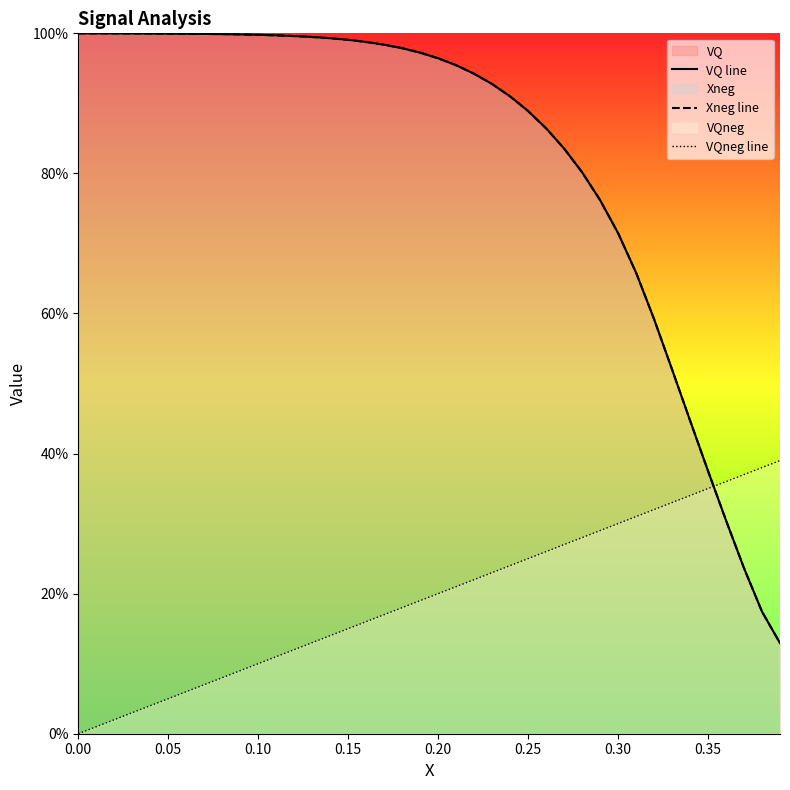

What is the sum of all VQ line values?

32.9